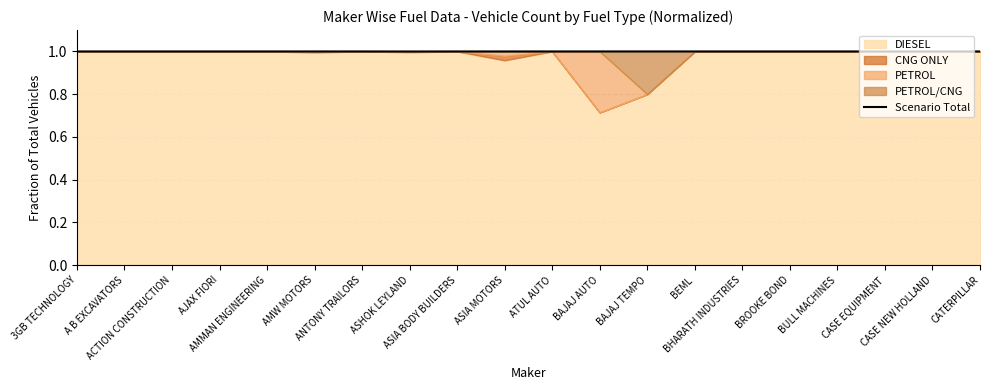

What is the lowest value of the Scenario Total series?

1.0